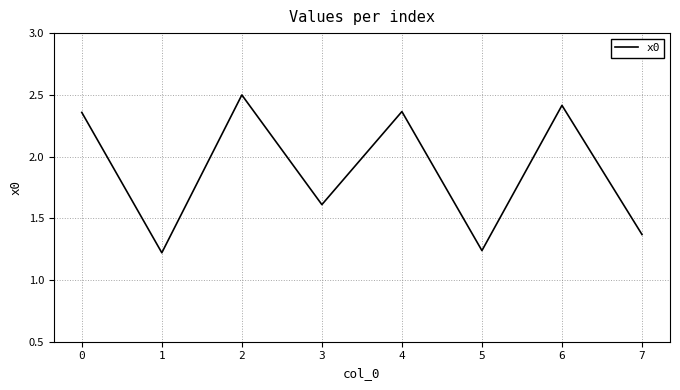

Where is the first local minimum?

1